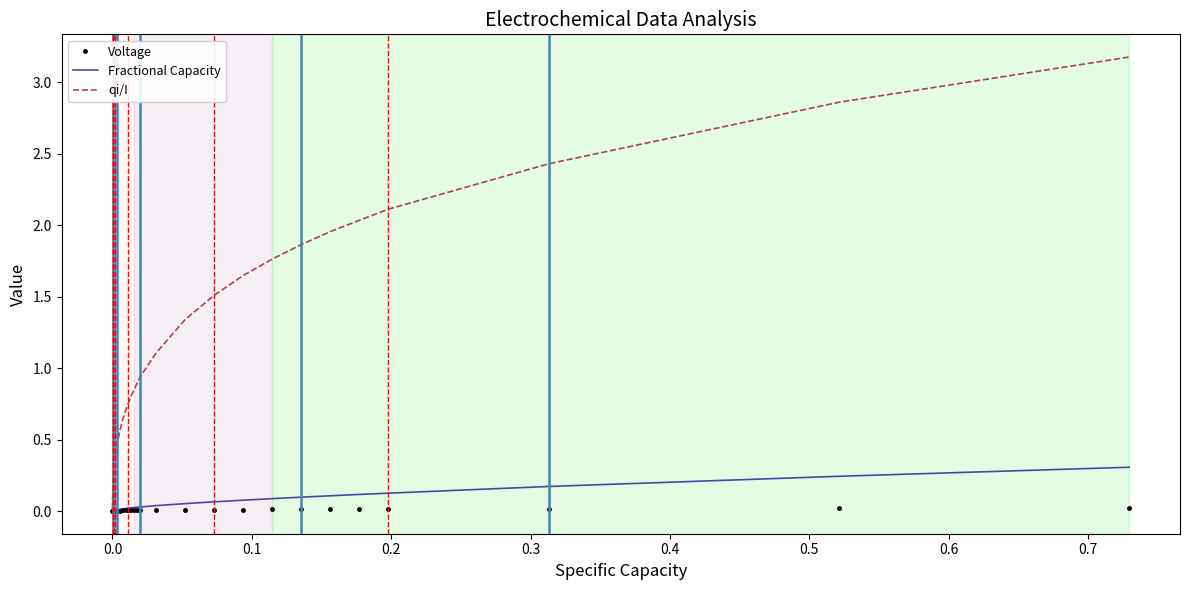

Which series has the widest spread of values?

qi/I